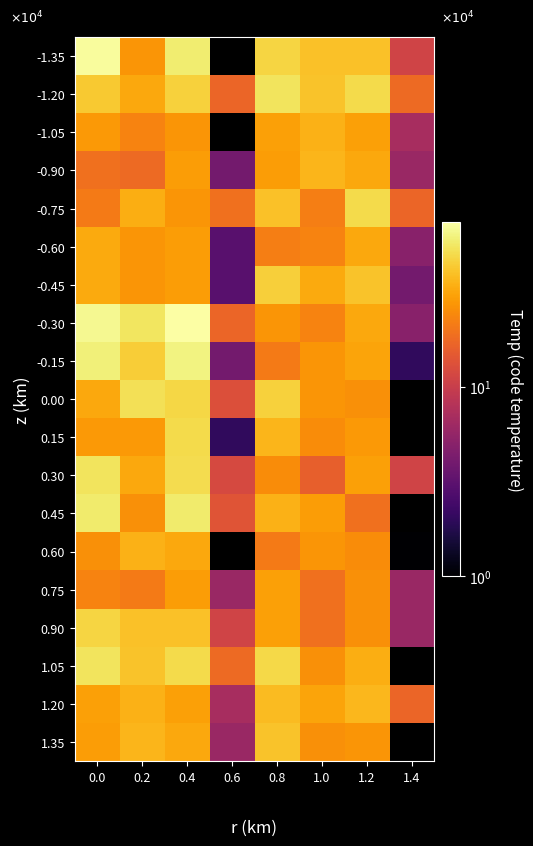

Reading right to left, extract all data points from this chart.

-1.35: 1.4=11	1.2=40	1.0=40	0.8=47	0.6=0	0.4=59	0.2=27	0.0=71
-1.20: 1.4=18	1.2=50	1.0=41	0.8=54	0.6=17	0.4=46	0.2=32	0.0=43
-1.05: 1.4=7	1.2=30	1.0=35	0.8=30	0.6=0	0.4=27	0.2=23	0.0=28
-0.90: 1.4=6	1.2=32	1.0=36	0.8=29	0.6=4	0.4=29	0.2=18	0.0=19
-0.75: 1.4=17	1.2=50	1.0=22	0.8=40	0.6=19	0.4=27	0.2=34	0.0=21
-0.60: 1.4=5	1.2=32	1.0=23	0.8=22	0.6=3	0.4=29	0.2=27	0.0=33
-0.45: 1.4=4	1.2=41	1.0=33	0.8=45	0.6=3	0.4=29	0.2=27	0.0=33
-0.30: 1.4=5	1.2=32	1.0=23	0.8=27	0.6=17	0.4=74	0.2=55	0.0=67
-0.15: 1.4=2	1.2=31	1.0=27	0.8=21	0.6=4	0.4=63	0.2=44	0.0=61
0.00: 1.4=0	1.2=26	1.0=27	0.8=46	0.6=13	0.4=48	0.2=52	0.0=32
0.15: 1.4=0	1.2=28	1.0=25	0.8=36	0.6=2	0.4=50	0.2=28	0.0=28
0.30: 1.4=11	1.2=30	1.0=16	0.8=25	0.6=12	0.4=51	0.2=32	0.0=54
0.45: 1.4=0	1.2=19	1.0=29	0.8=35	0.6=14	0.4=58	0.2=26	0.0=58
0.60: 1.4=1	1.2=25	1.0=27	0.8=21	0.6=0	0.4=32	0.2=35	0.0=26
0.75: 1.4=6	1.2=26	1.0=19	0.8=30	0.6=6	0.4=29	0.2=21	0.0=23
0.90: 1.4=6	1.2=26	1.0=19	0.8=30	0.6=11	0.4=40	0.2=40	0.0=47
1.05: 1.4=0	1.2=34	1.0=26	0.8=49	0.6=18	0.4=50	0.2=41	0.0=54
1.20: 1.4=17	1.2=37	1.0=31	0.8=38	0.6=7	0.4=30	0.2=35	0.0=30
1.35: 1.4=0	1.2=27	1.0=26	0.8=41	0.6=6	0.4=32	0.2=36	0.0=29